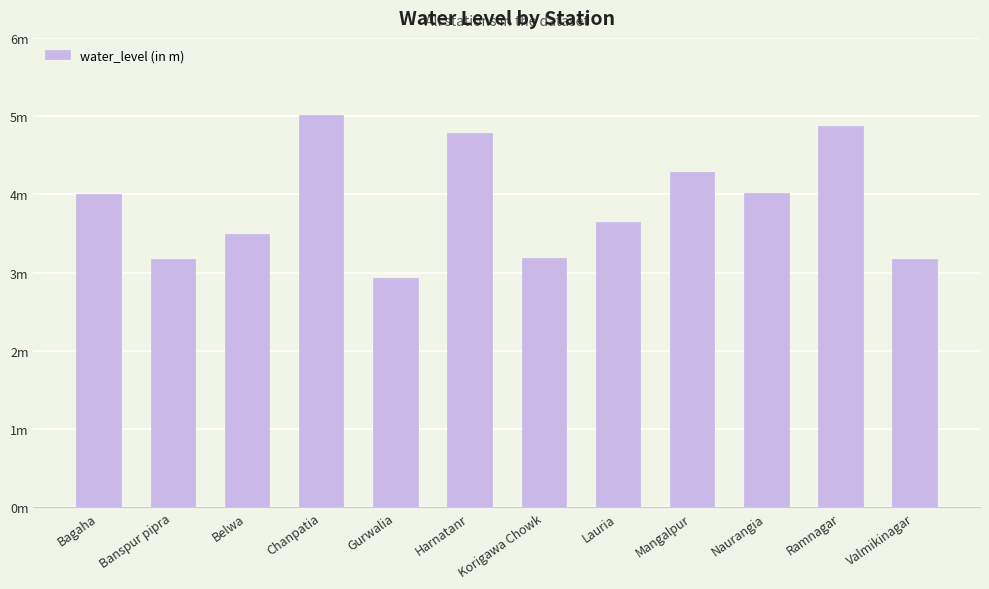

Reading left to right, what are all the values shown in this chart?

Bagaha=4.0	Banspur pipra=3.2	Belwa=3.5	Chanpatia=5.0	Gurwalia=2.9	Harnatanr=4.8	Korigawa Chowk=3.2	Lauria=3.6	Mangalpur=4.3	Naurangia=4.0	Ramnagar=4.9	Valmikinagar=3.2